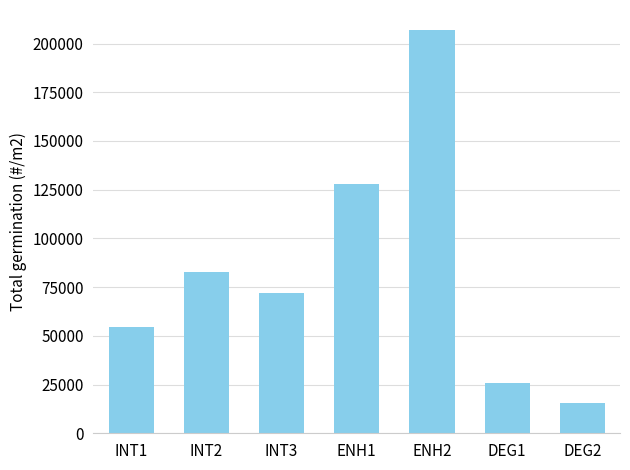

What is the value of the 1st bar from the left?

54298